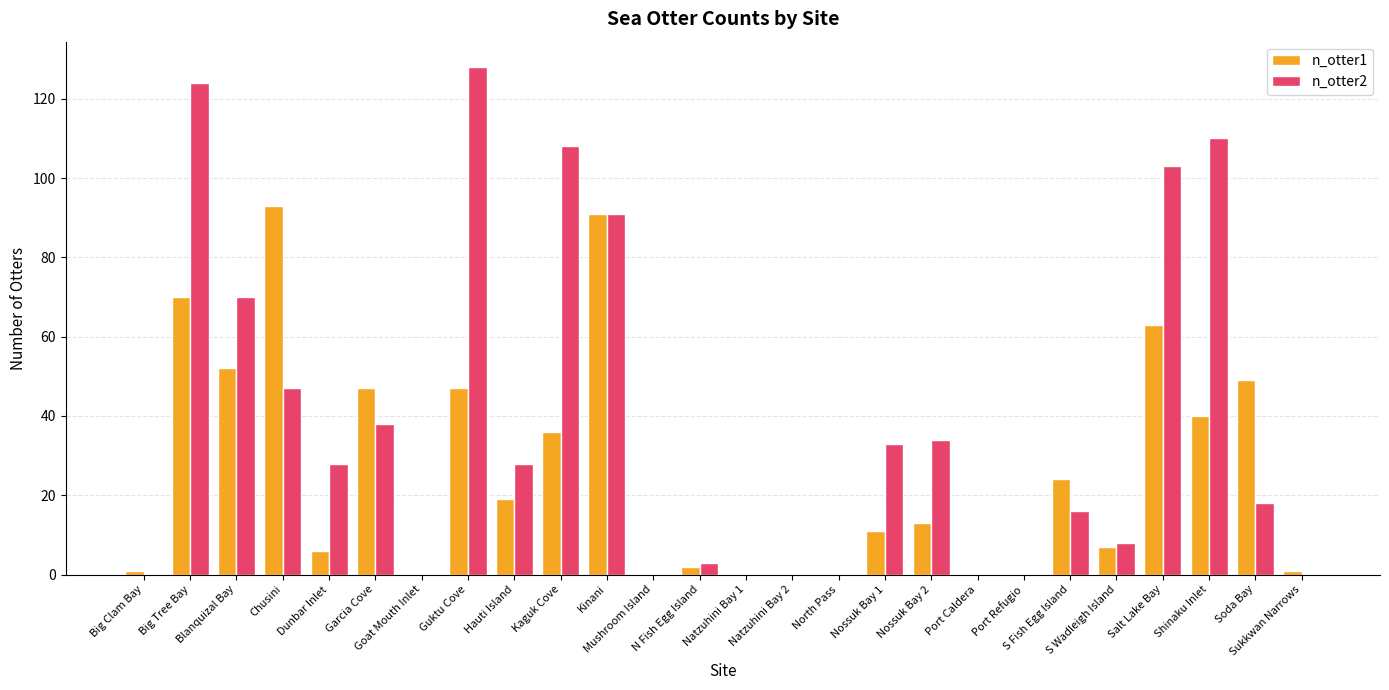

Reading left to right, what are all the values shown in this chart?

n_otter1: Big Clam Bay=1	Big Tree Bay=70	Blanquizal Bay=52	Chusini=93	Dunbar Inlet=6	Garcia Cove=47	Goat Mouth Inlet=0	Guktu Cove=47	Hauti Island=19	Kaguk Cove=36	Kinani=91	Mushroom Island=0	N Fish Egg Island=2	Natzuhini Bay 1=0	Natzuhini Bay 2=0	North Pass=0	Nossuk Bay 1=11	Nossuk Bay 2=13	Port Caldera=0	Port Refugio=0	S Fish Egg Island=24	S Wadleigh Island=7	Salt Lake Bay=63	Shinaku Inlet=40	Soda Bay=49	Sukkwan Narrows=1
n_otter2: Big Clam Bay=0	Big Tree Bay=124	Blanquizal Bay=70	Chusini=47	Dunbar Inlet=28	Garcia Cove=38	Goat Mouth Inlet=0	Guktu Cove=128	Hauti Island=28	Kaguk Cove=108	Kinani=91	Mushroom Island=0	N Fish Egg Island=3	Natzuhini Bay 1=0	Natzuhini Bay 2=0	North Pass=0	Nossuk Bay 1=33	Nossuk Bay 2=34	Port Caldera=0	Port Refugio=0	S Fish Egg Island=16	S Wadleigh Island=8	Salt Lake Bay=103	Shinaku Inlet=110	Soda Bay=18	Sukkwan Narrows=0